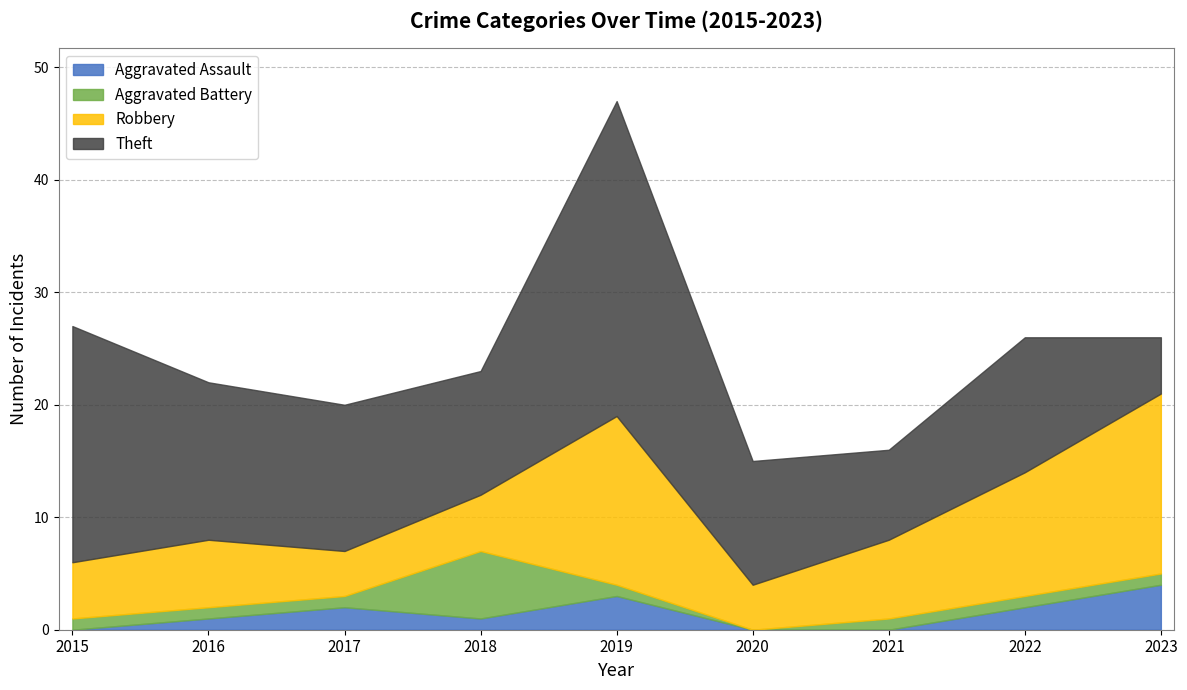

What is the value of the Aggravated Battery point at the 7th from the left?

1